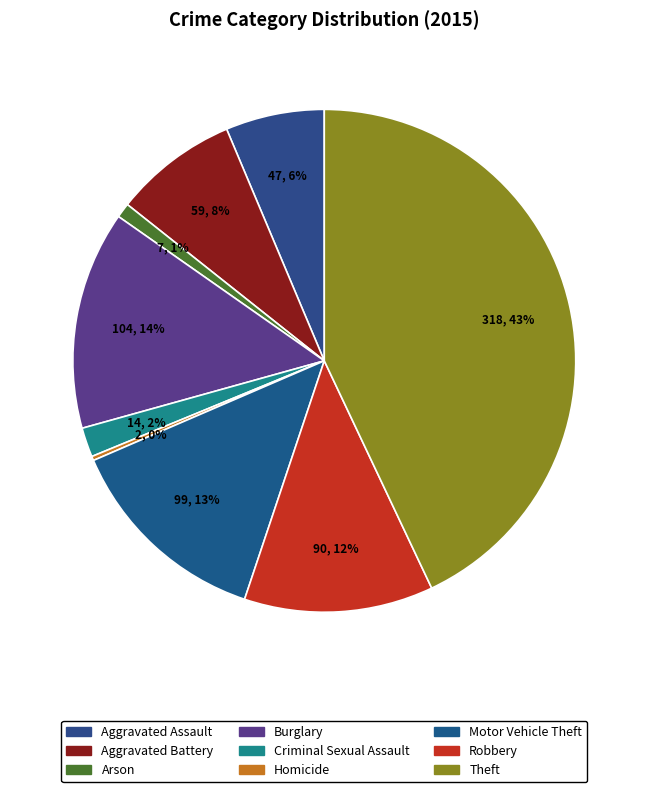

What is the ratio of the value at Motor Vehicle Theft to the value at Homicide?

49.5